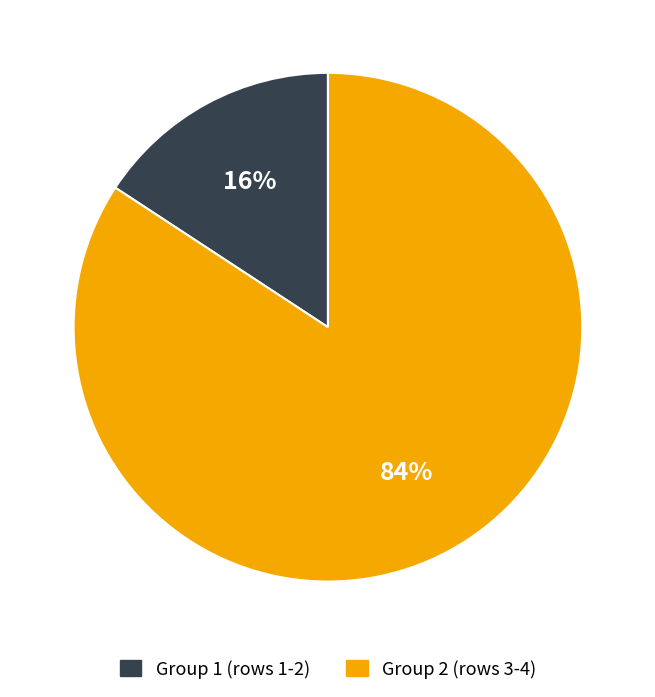

Which slice represents more than half of the pie?

Group 2 (rows 3-4)